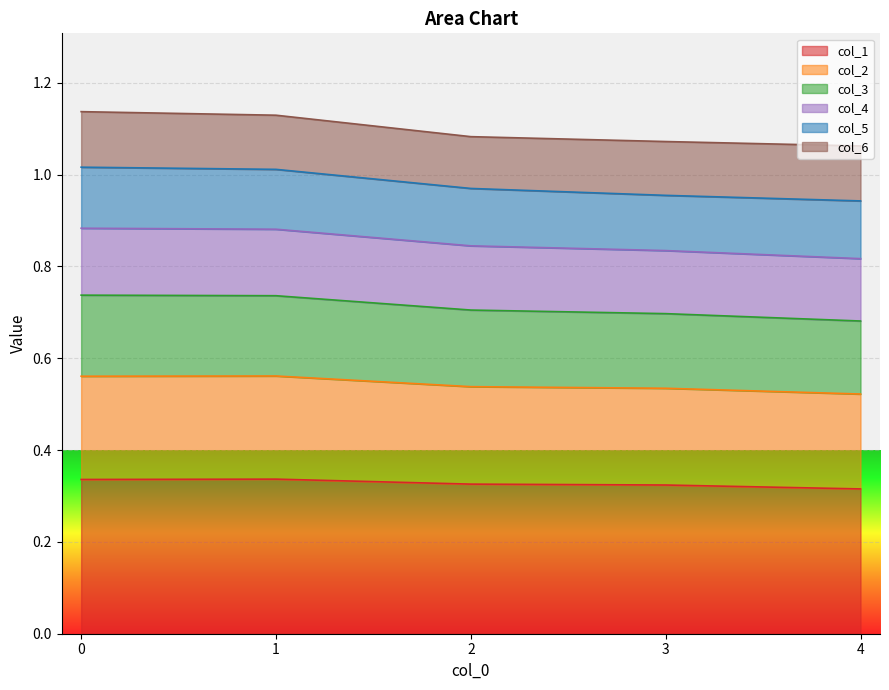

Is it true that col_1 equals 0.5 at 1?

False